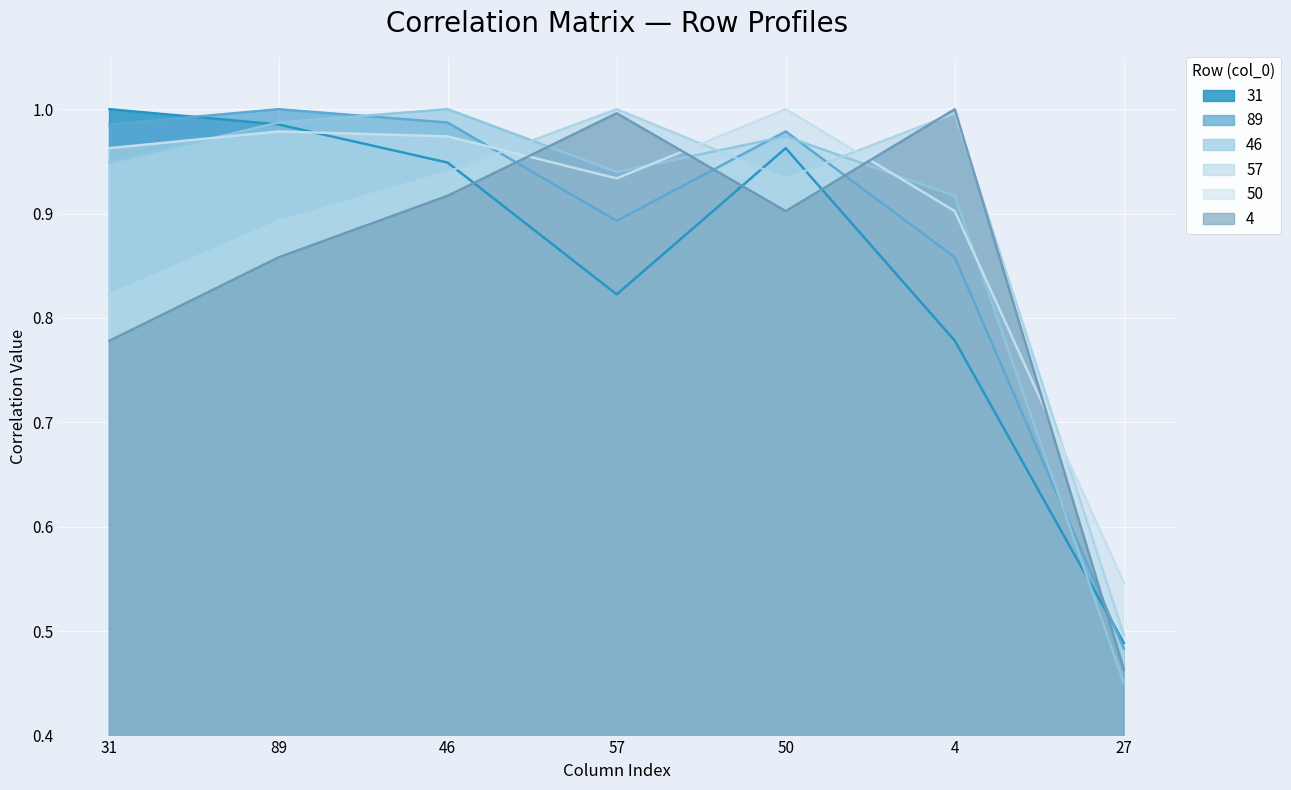

In 46, how many points are higher than both neighbors (excluding endpoints)?

2